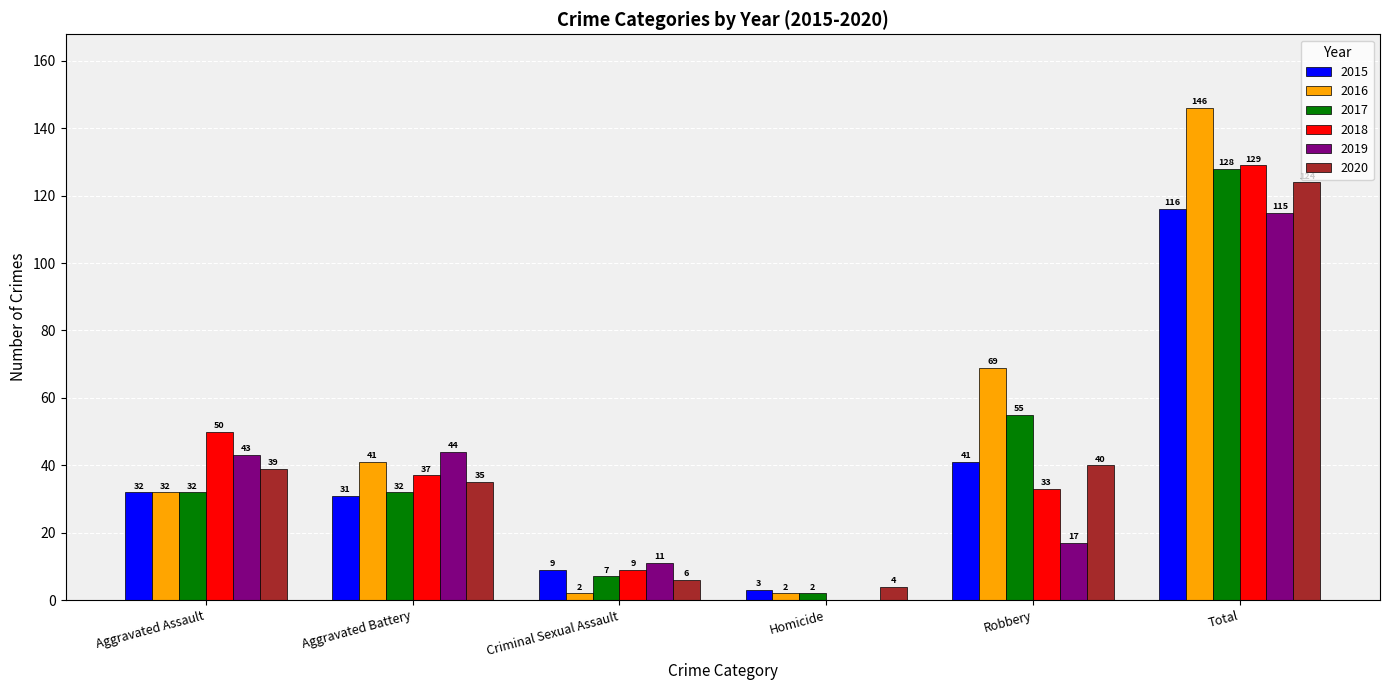

Reading left to right, what are all the values shown in this chart?

2015: 32	31	9	3	41	116
2016: 32	41	2	2	69	146
2017: 32	32	7	2	55	128
2018: 50	37	9	0	33	129
2019: 43	44	11	0	17	115
2020: 39	35	6	4	40	124